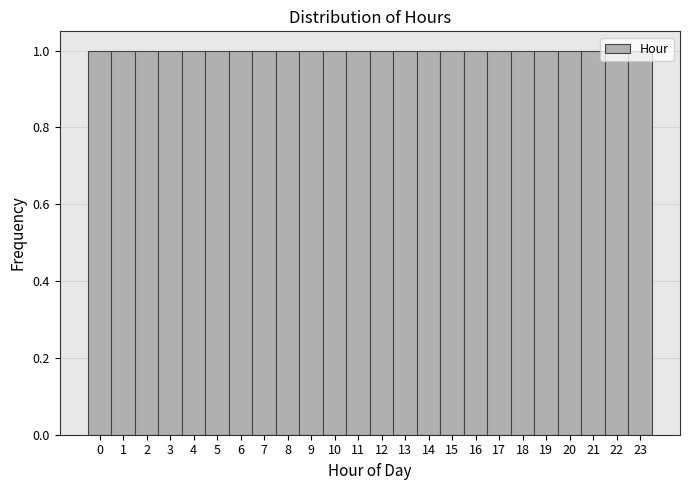

Reading left to right, transcribe this chart: for each bar, give the range it covers on the x-axis and its height. The values are not printed on the chart, so give them approximately, as read against the axis.

-0.5 to 0.5: 1
0.5 to 1.5: 1
1.5 to 2.5: 1
2.5 to 3.5: 1
3.5 to 4.5: 1
4.5 to 5.5: 1
5.5 to 6.5: 1
6.5 to 7.5: 1
7.5 to 8.5: 1
8.5 to 9.5: 1
9.5 to 10.5: 1
10.5 to 11.5: 1
11.5 to 12.5: 1
12.5 to 13.5: 1
13.5 to 14.5: 1
14.5 to 15.5: 1
15.5 to 16.5: 1
16.5 to 17.5: 1
17.5 to 18.5: 1
18.5 to 19.5: 1
19.5 to 20.5: 1
20.5 to 21.5: 1
21.5 to 22.5: 1
22.5 to 23.5: 1